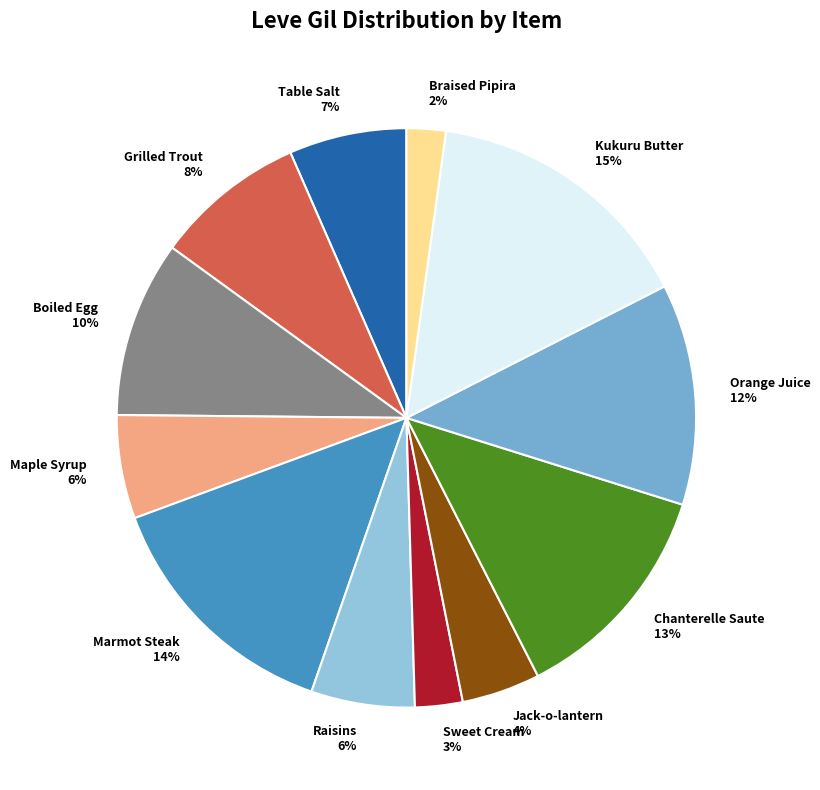

To the nearest percent, what portion does Chanterelle Saute represent?

13%